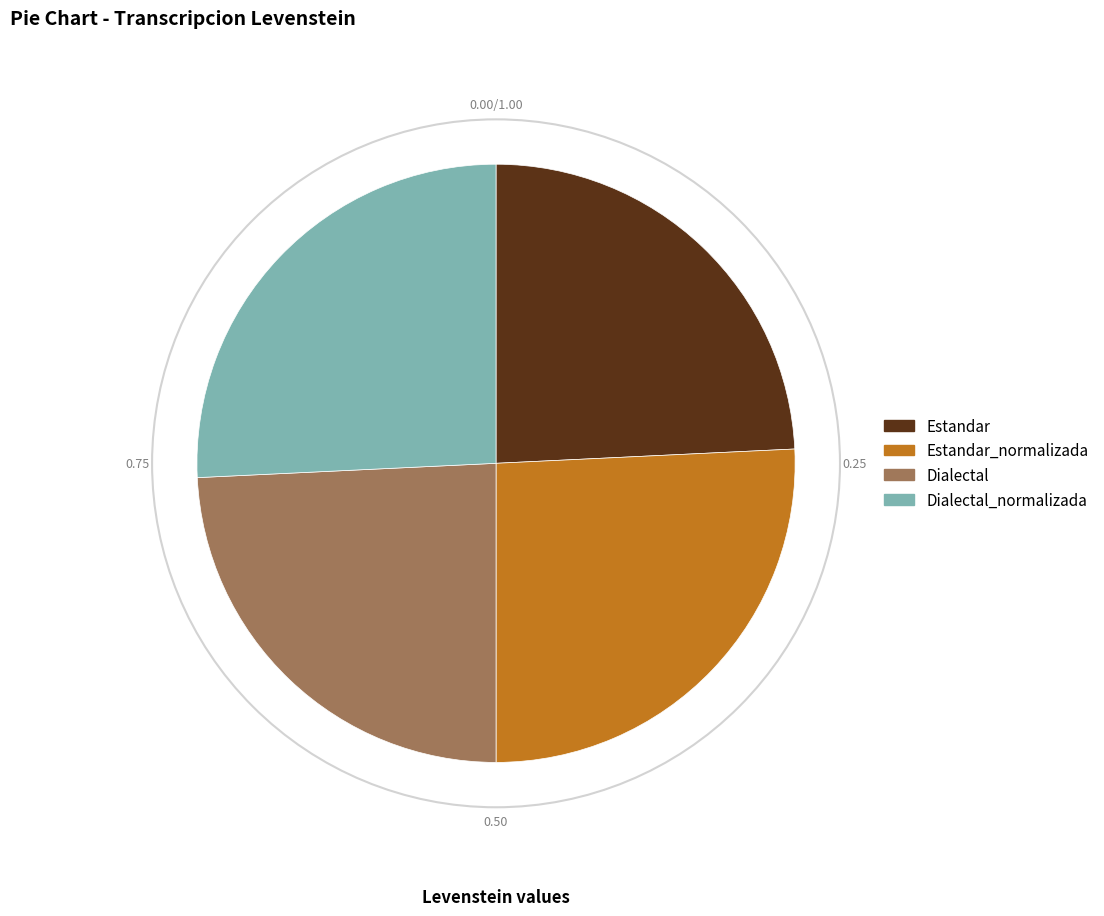

Does Dialectal represent more than half of the total?

No